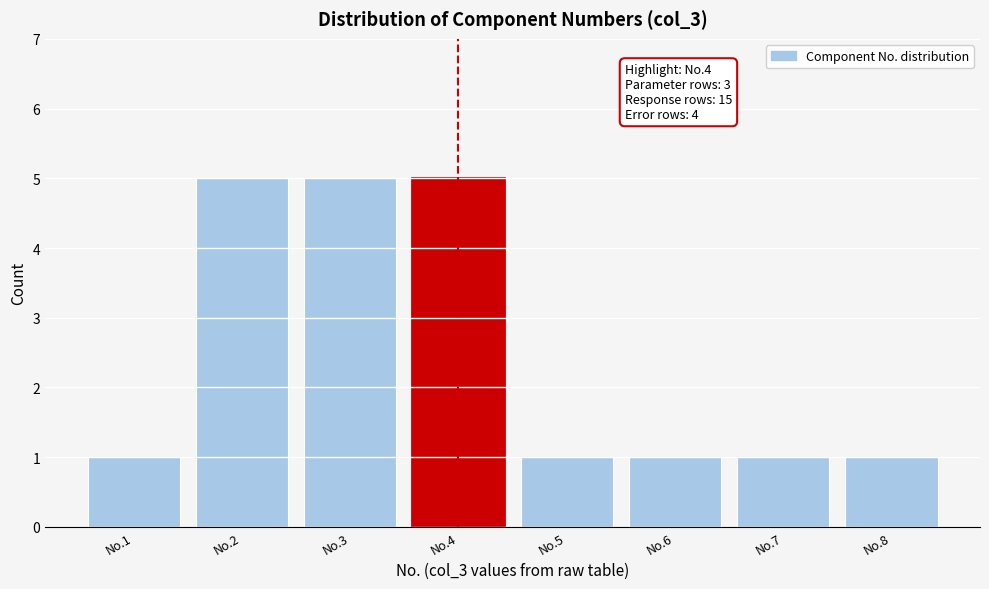

Reading right to left, what are all the values shown in this chart?

No.8=1	No.7=1	No.6=1	No.5=1	No.4=5	No.3=5	No.2=5	No.1=1